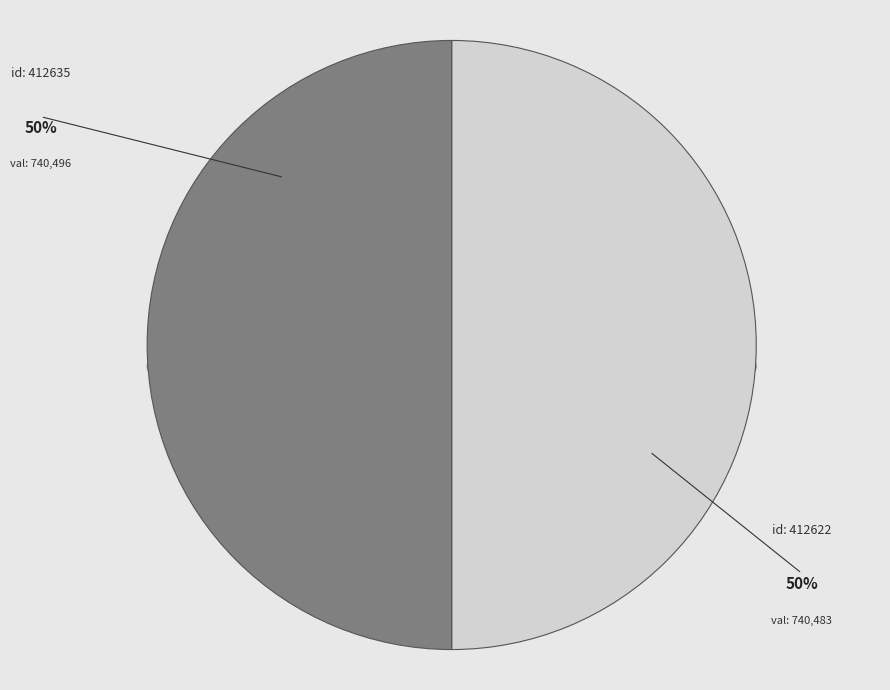

To the nearest percent, what is the average slice percentage?

50%